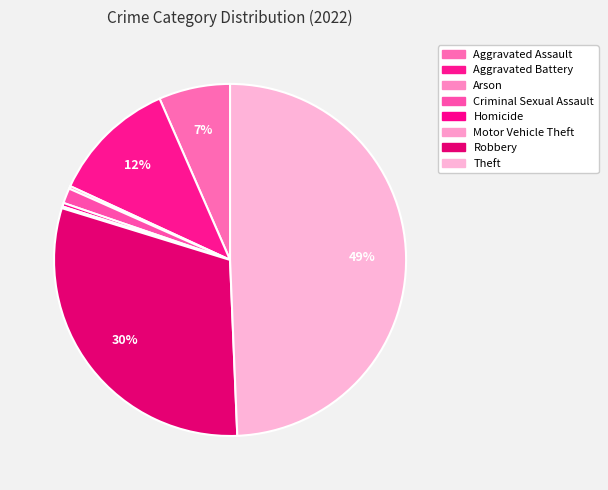

Between Criminal Sexual Assault and Homicide, which is larger?

Criminal Sexual Assault